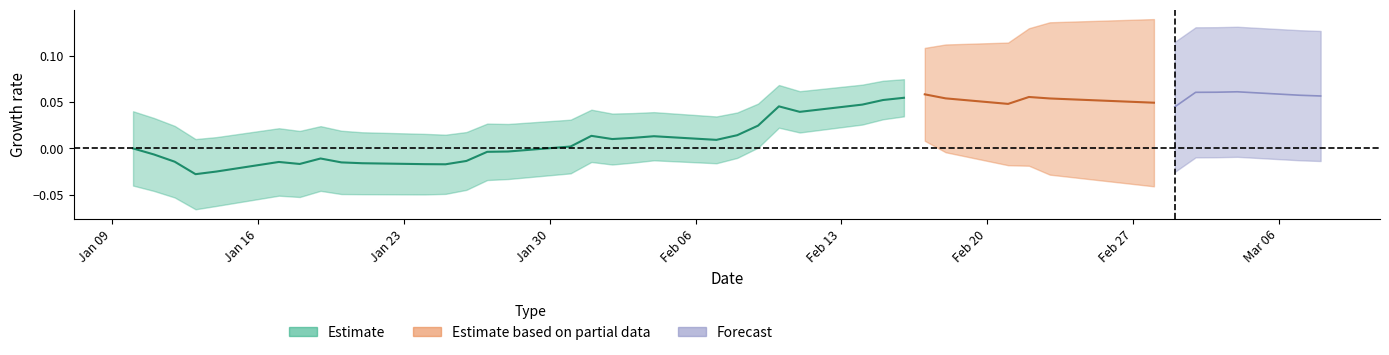

Where is the first local maximum?

5